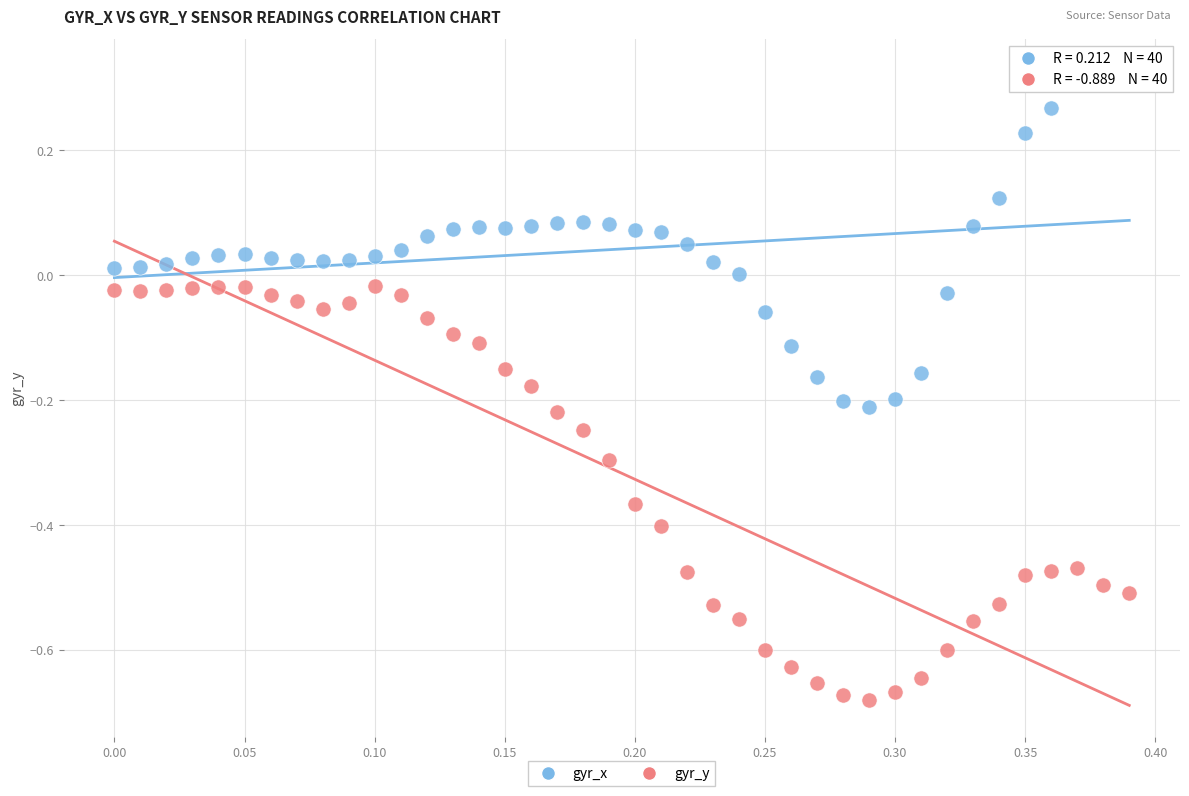

Which series reaches the maximum Y coordinate?

gyr_x